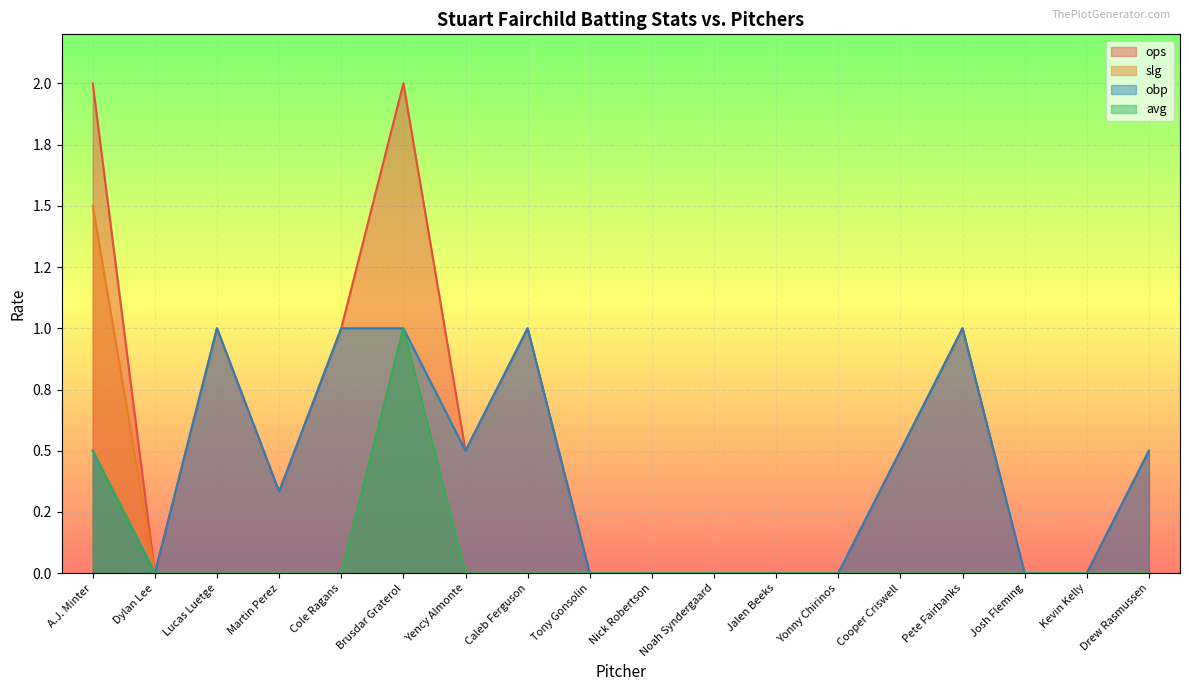

Count the number of data series in this chart.

4